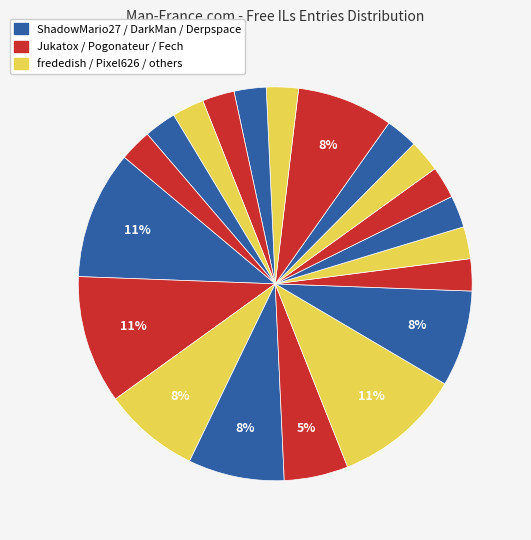

Count the number of slices in the pie.

20